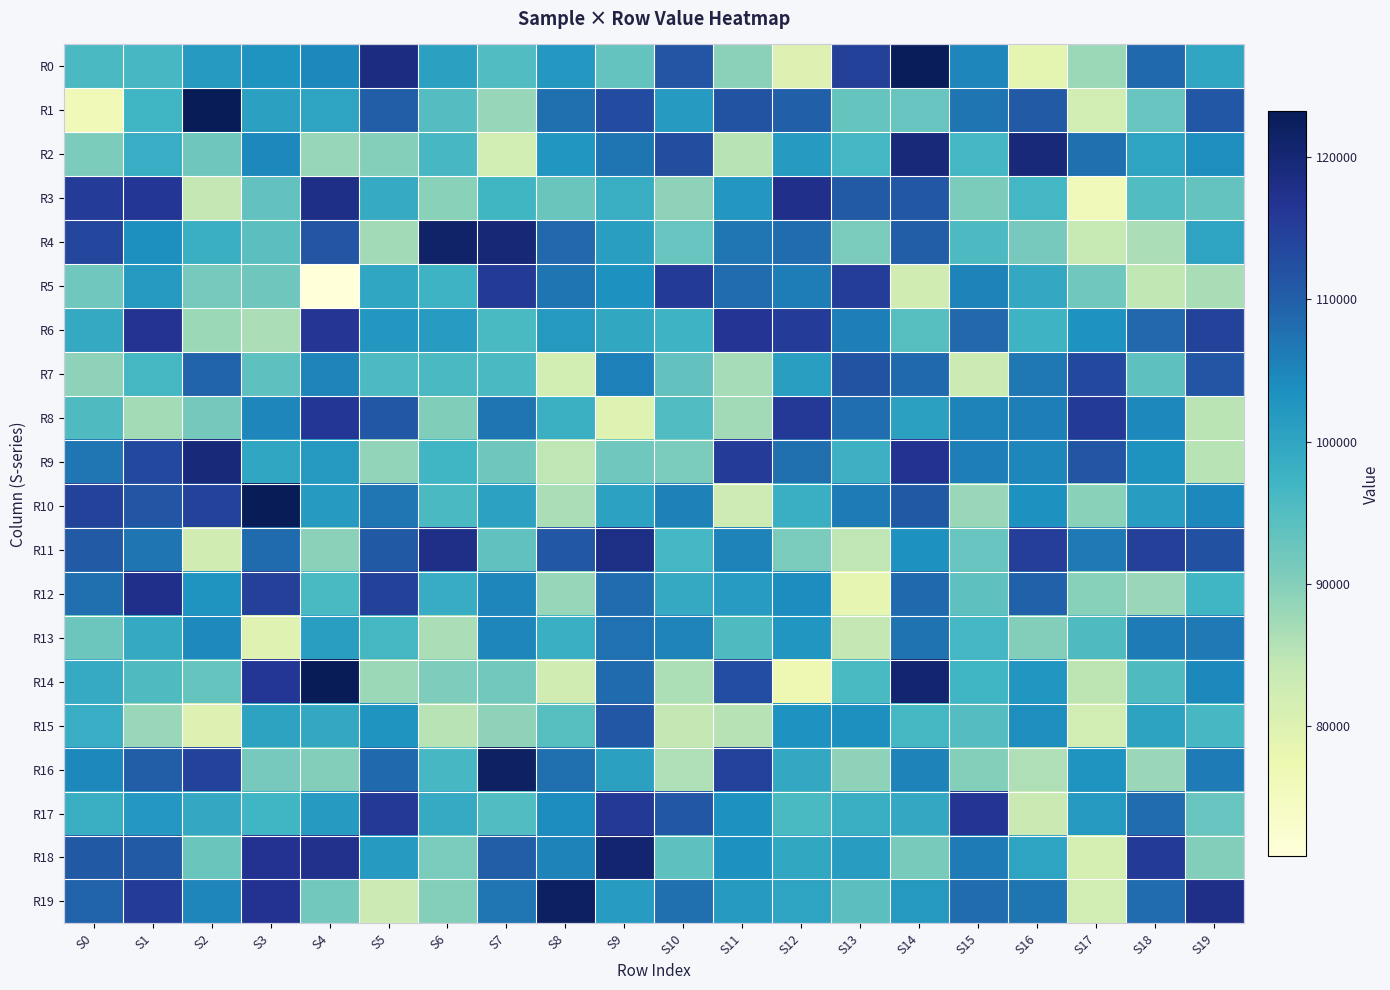

At which category does the chart reach its minimum across all series?

S4